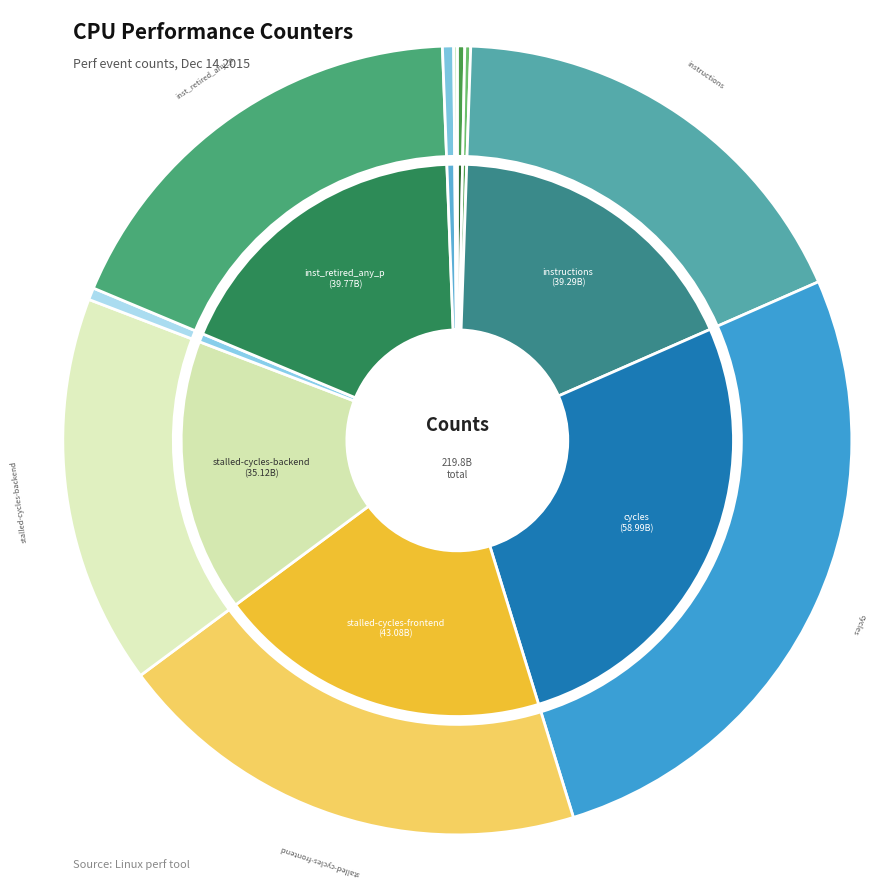

Rank the categories by value from lowest to highest.

LLC-prefetches, cache-misses, cache-references, l2_lines_in_any, dtlb_misses_walk_cycles, stalled-cycles-backend, instructions, inst_retired_any_p, stalled-cycles-frontend, cycles